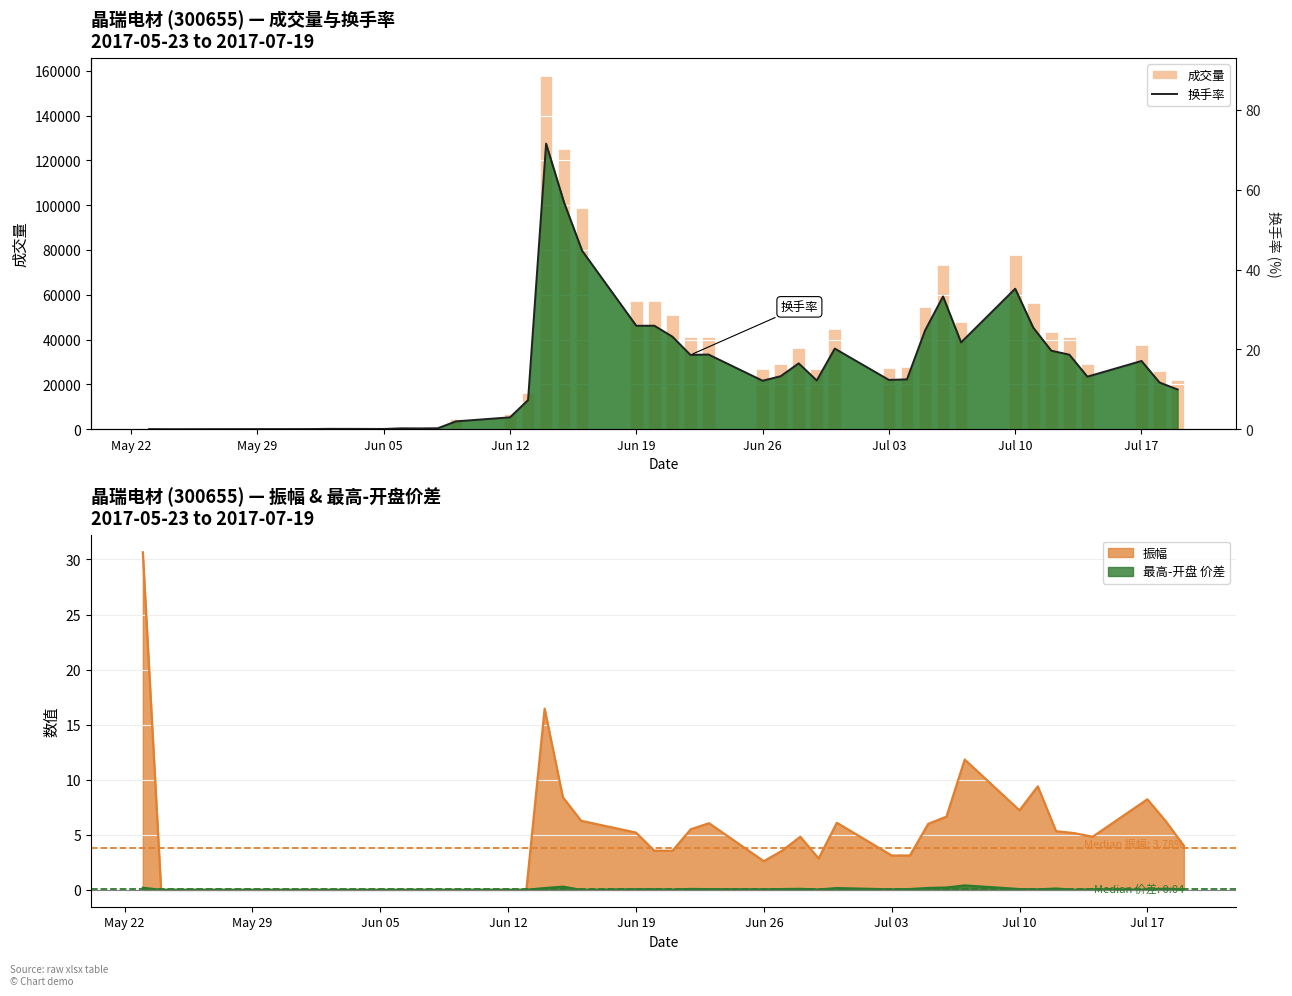

What is the approximate value of 换手率 at Jul 17?

17.1